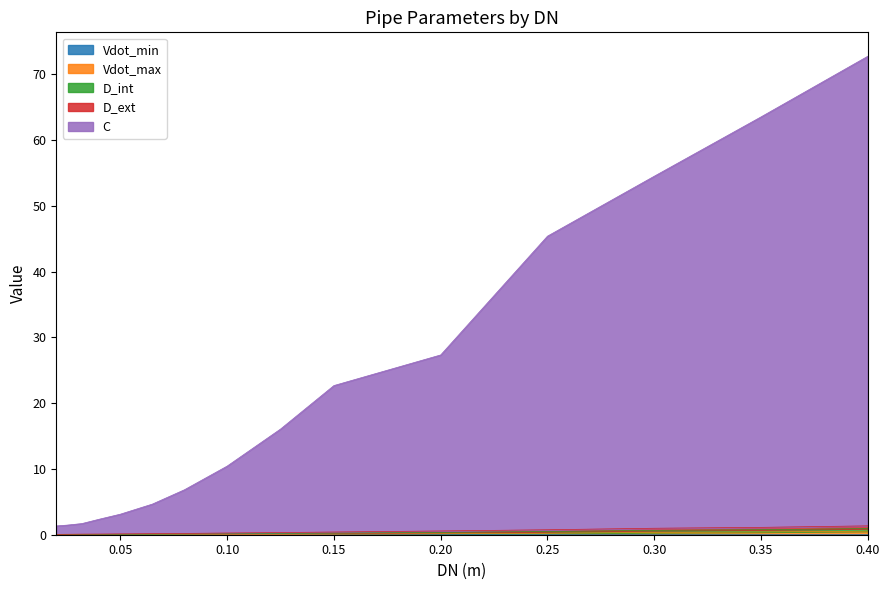

True or false: Vdot_min and D_int intersect in this chart.

False